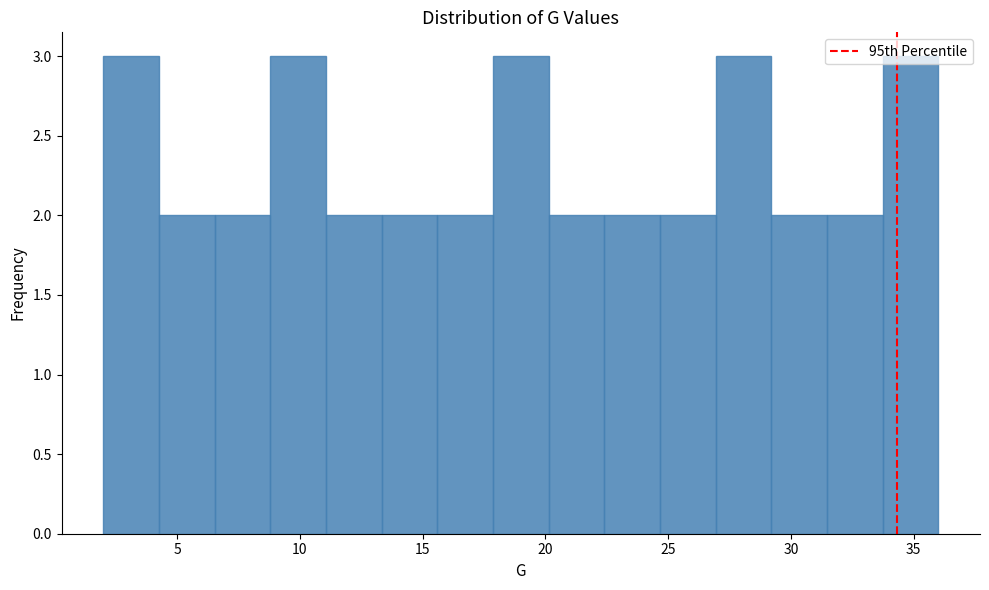

Reading left to right, list every bar in this chart as the range it spans on the x-axis followed by its height. Neither the bar edges nor the heights are printed on the chart, so give them approximately, as read against the axes.

2.0 to 4.5: 3
4.5 to 6.5: 2
6.5 to 9.0: 2
9.0 to 11.0: 3
11.0 to 13.5: 2
13.5 to 15.5: 2
15.5 to 18.0: 2
18.0 to 20.0: 3
20.0 to 22.5: 2
22.5 to 24.5: 2
24.5 to 27.0: 2
27.0 to 29.0: 3
29.0 to 31.5: 2
31.5 to 33.5: 2
33.5 to 36.0: 3